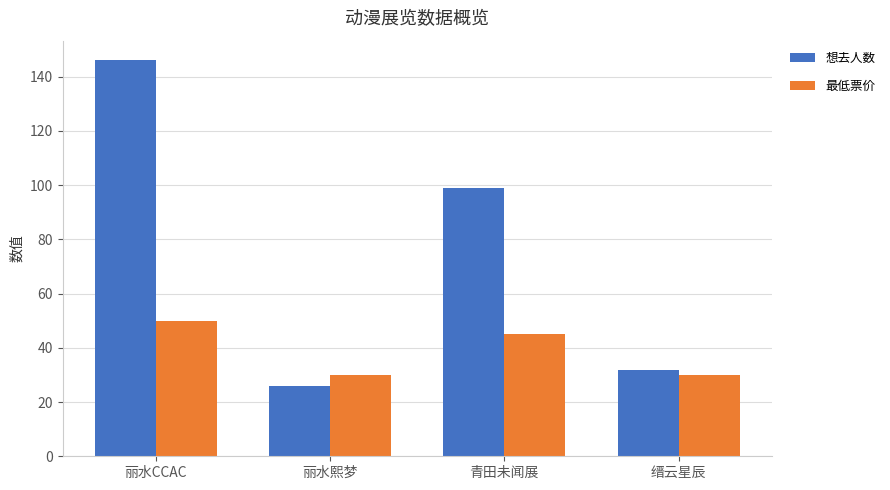

Reading left to right, transcribe all the data shown in this chart.

想去人数: 丽水CCAC=146.0	丽水熙梦=26.0	青田未闻展=99.0	缙云星辰=32.0
最低票价: 丽水CCAC=50.0	丽水熙梦=29.9	青田未闻展=45.0	缙云星辰=29.9